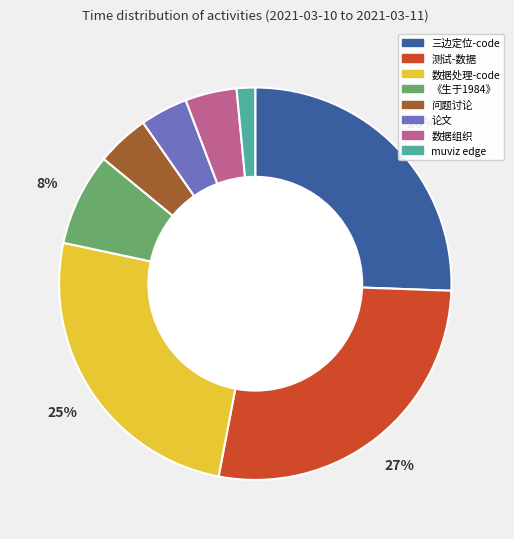

Does any single category account for the majority?

No